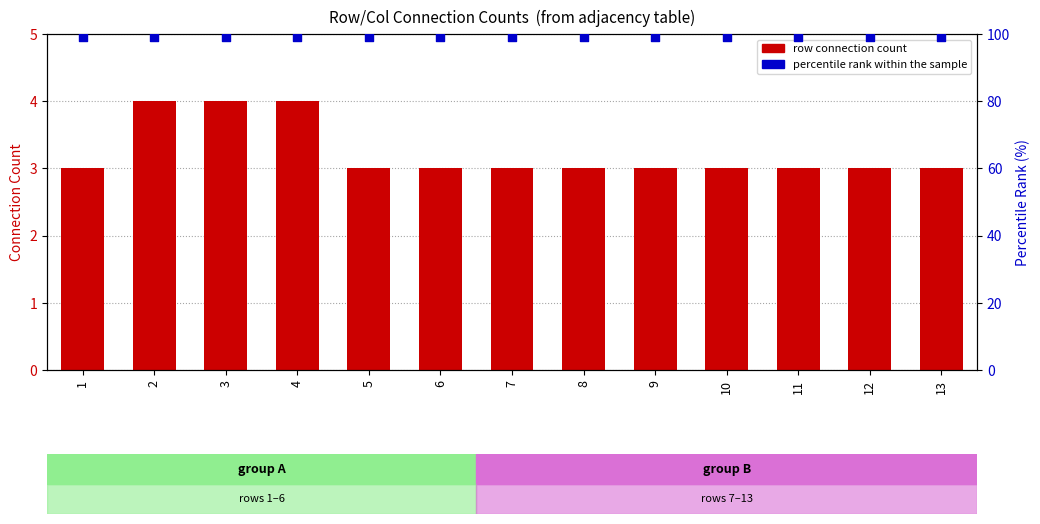

Which series has the widest spread of Y values?

row connection count